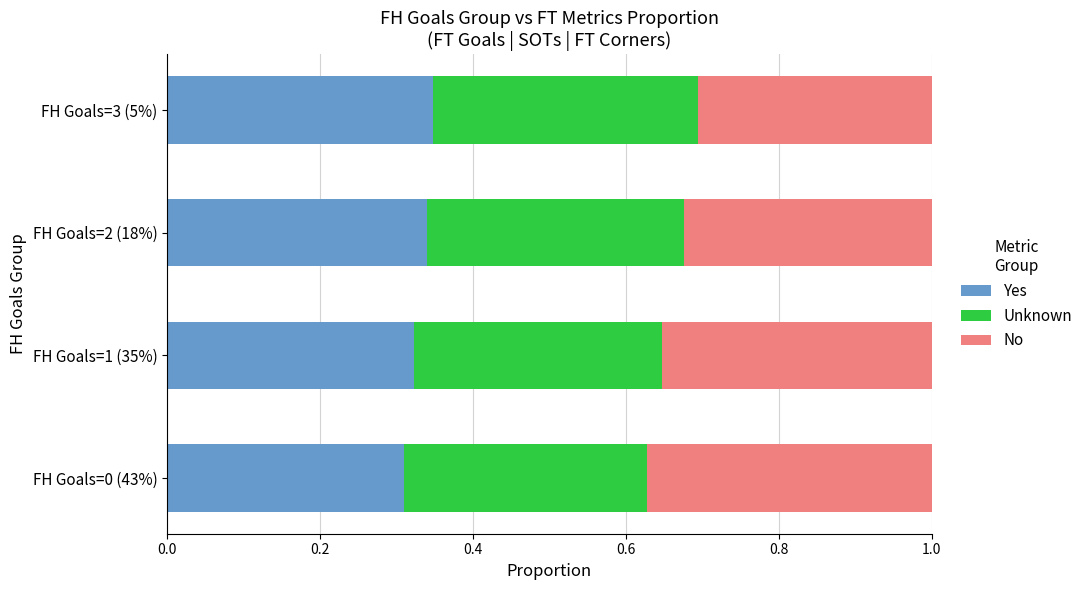

The Yes series shows 0.5 at FH Goals=1 (35%). True or false?

False